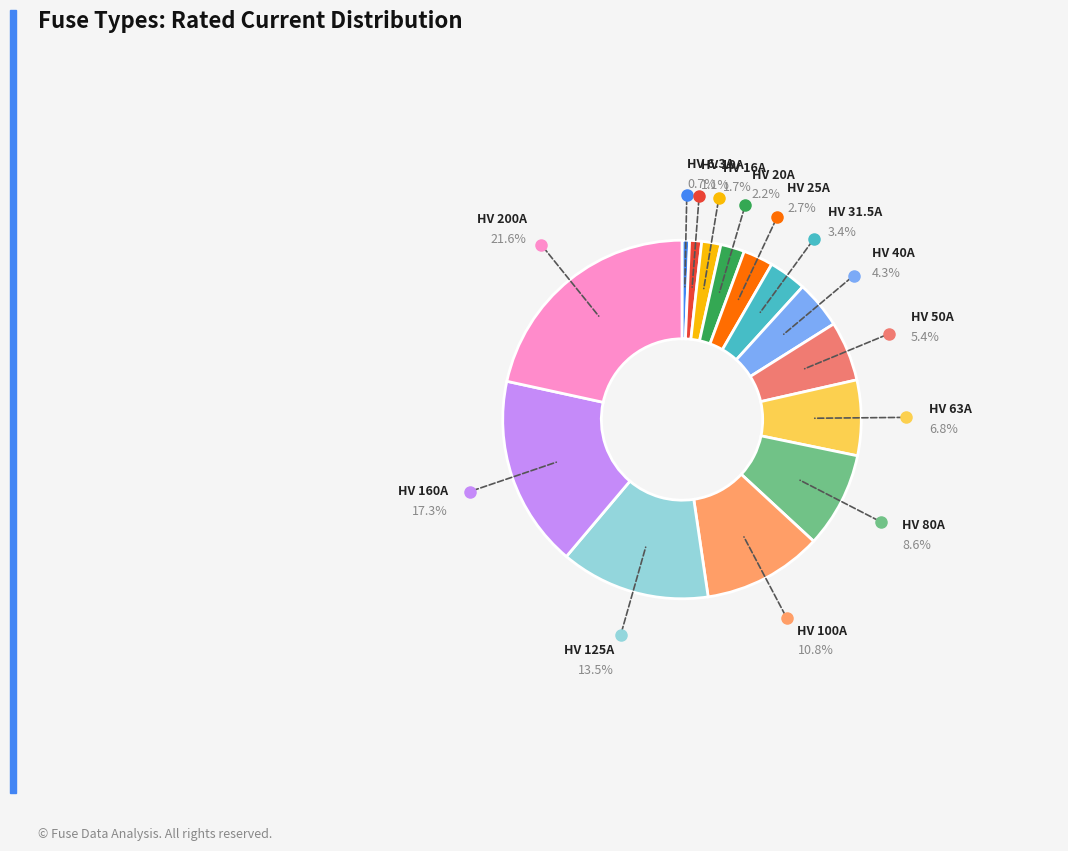

How many segments does this pie chart have?

14